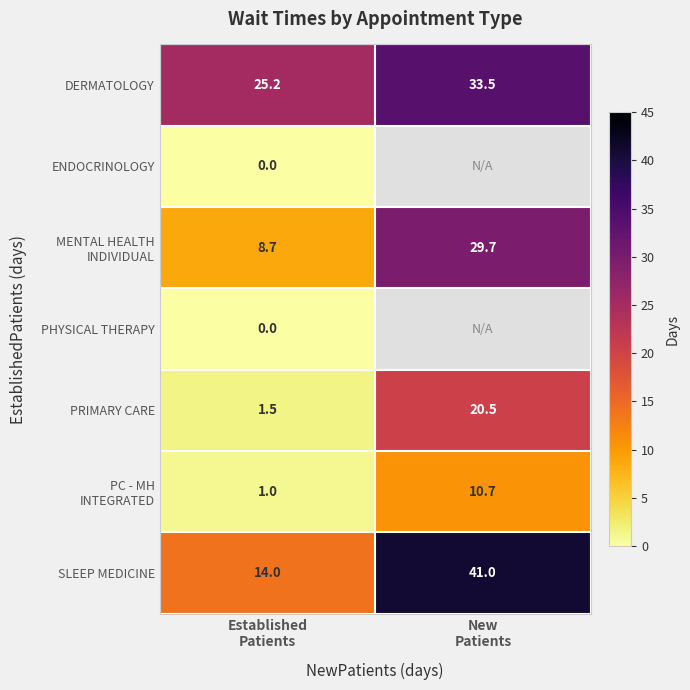

What is the maximum value shown in the chart?

41.0